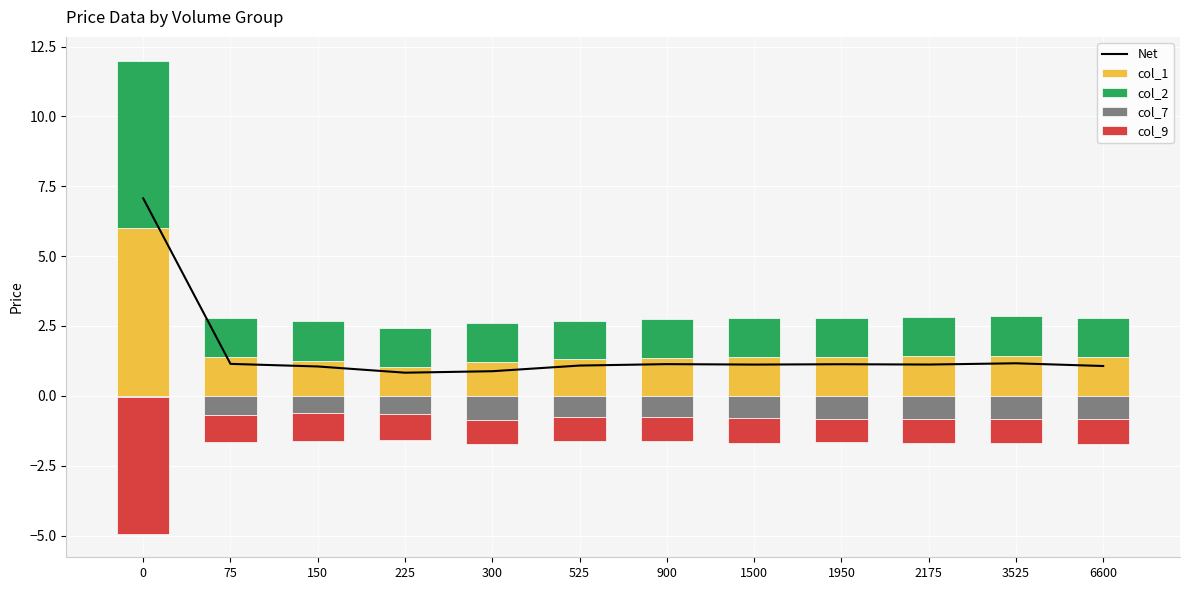

Which has a higher value, 3525 or 1500?

3525